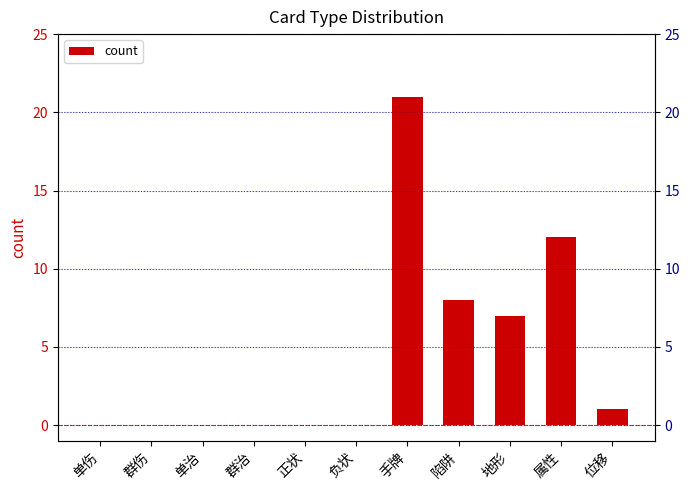

Reading left to right, what are all the values shown in this chart?

单伤=0	群伤=0	单治=0	群治=0	正状=0	负状=0	手牌=21	陷阱=8	地形=7	属性=12	位移=1